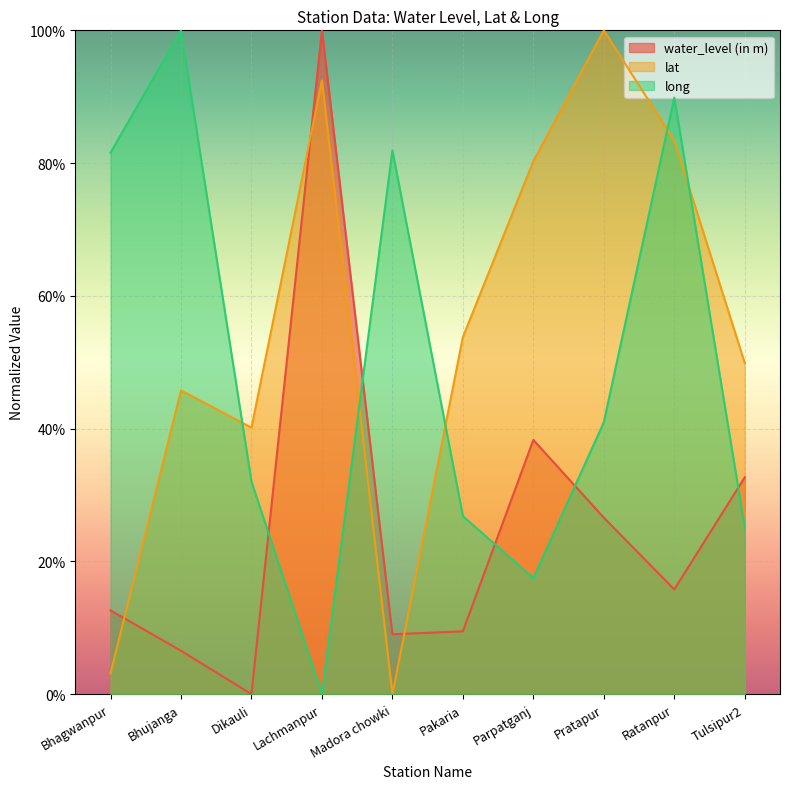

Is the value of lat at Dikauli greater than the value of water_level (in m) at Pratapur?

Yes